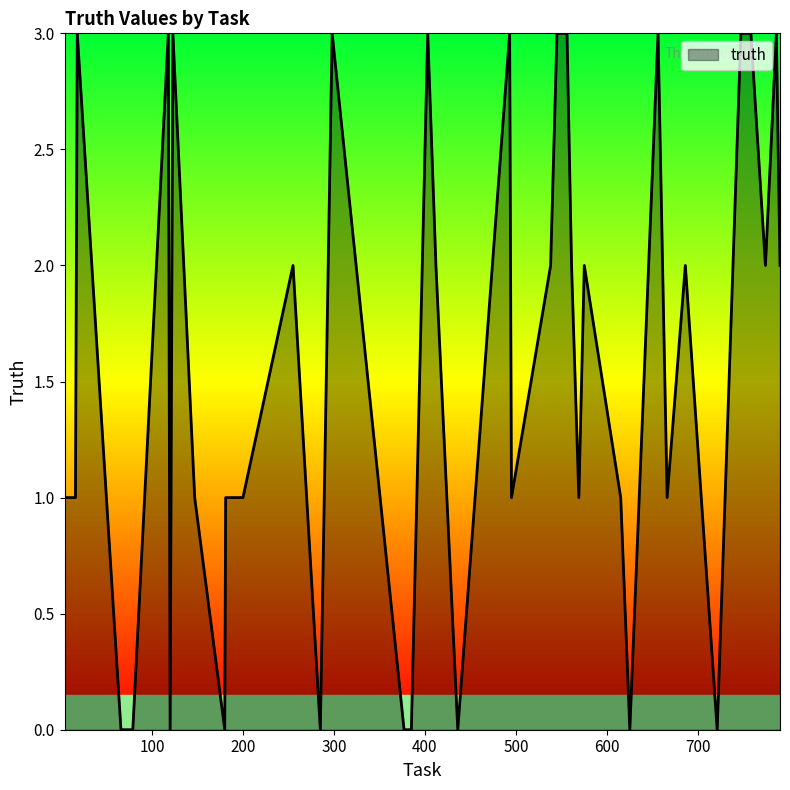

What is the greatest value displayed?

3